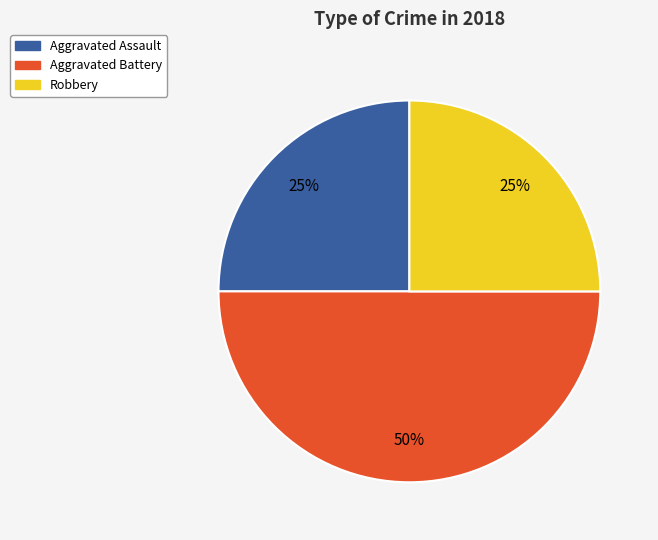

Which has a higher value, Aggravated Assault or Aggravated Battery?

Aggravated Battery